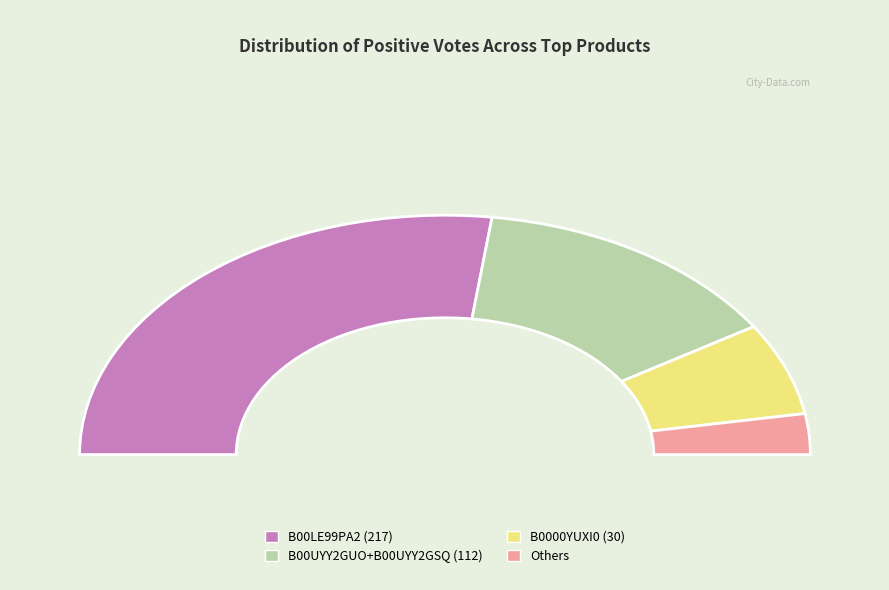

Is there a majority slice in this chart?

Yes